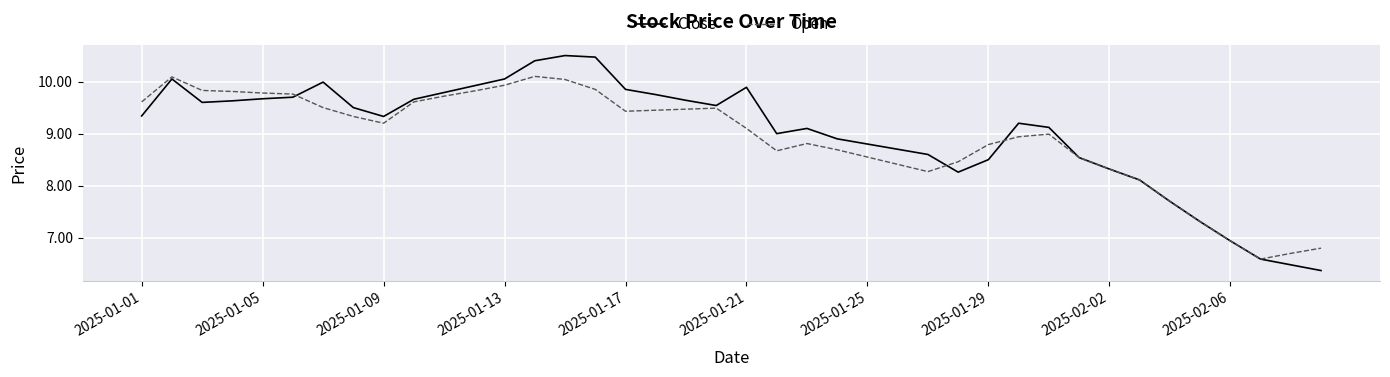

True or false: Open and Close cross at least once.

True